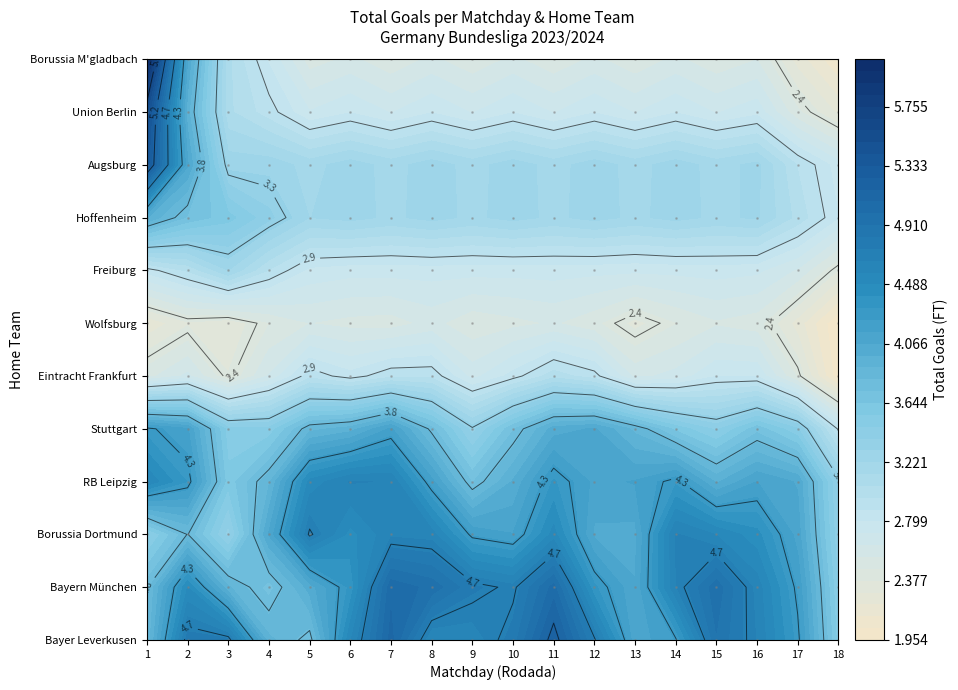

Which series changed the most between 6 and 13?

RB Leipzig